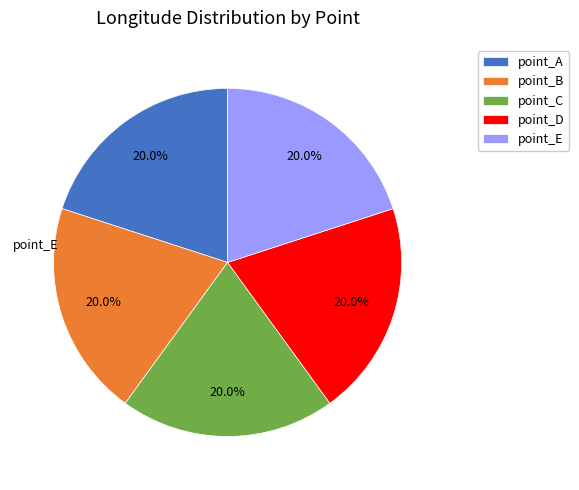

The point_A slice represents 12% of the pie. True or false?

False